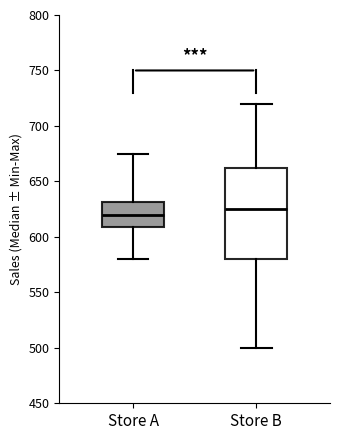

Reading left to right, transcribe this box plot: for each box, give where its median line is, the range the box spans, and where its two whiskers end, as read against the y-axis. The values are not printed on the chart, so give them approximately, as read against the axis.

Store A: median 620, box 610 to 630, whiskers 580 to 675
Store B: median 625, box 580 to 665, whiskers 500 to 720